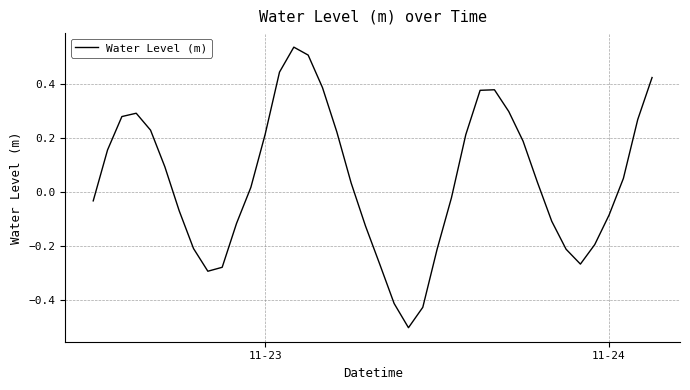

What is the minimum value shown in the chart?

-0.5